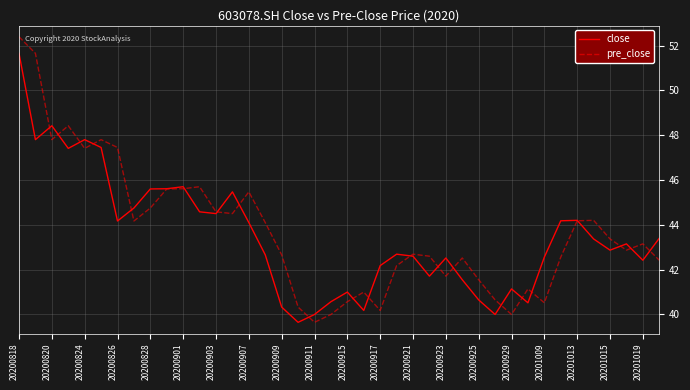

What is the greatest value displayed?

52.4